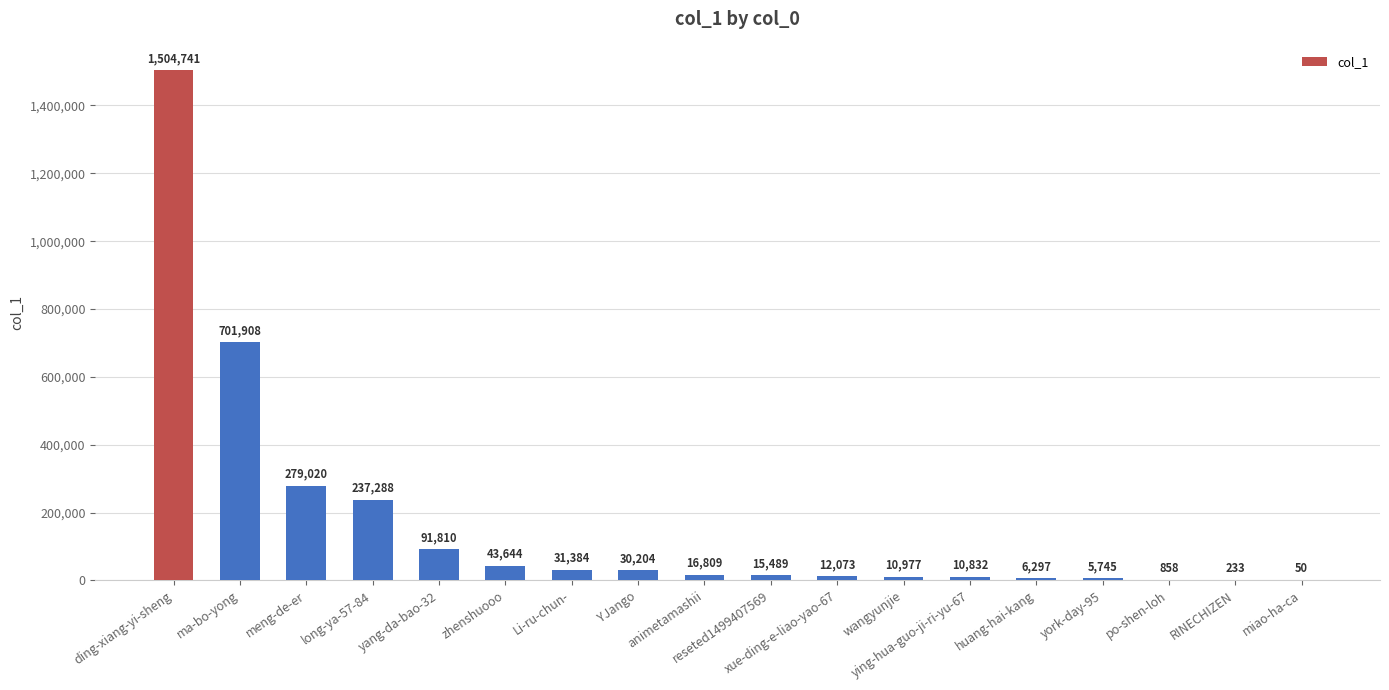

Reading left to right, list all the values displayed in this chart.

1504741	701908	279020	237288	91810	43644	31384	30204	16809	15489	12073	10977	10832	6297	5745	858	233	50